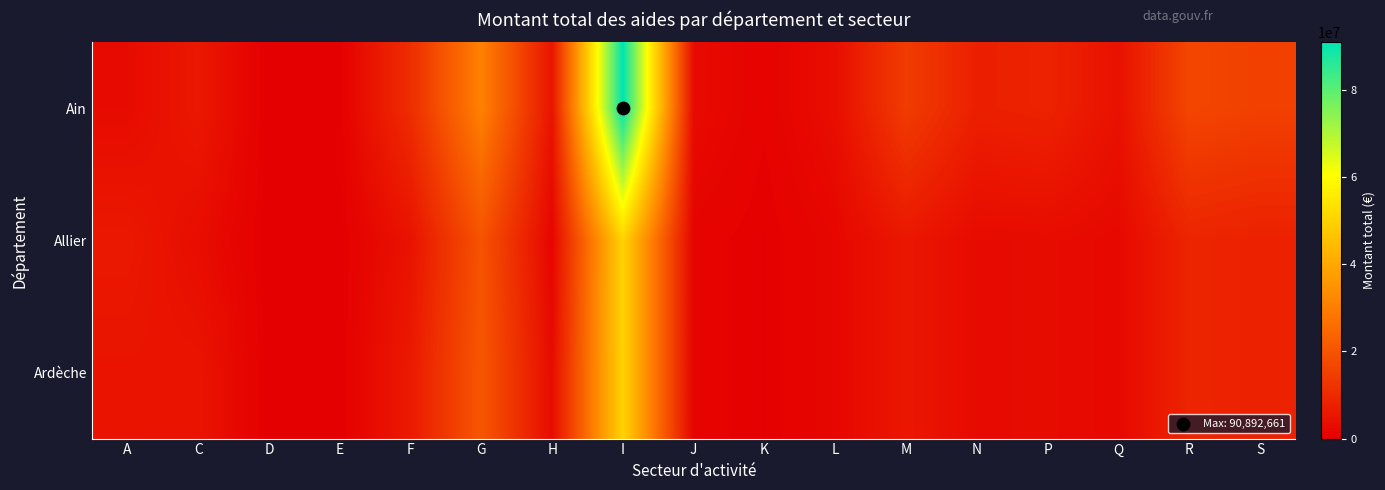

Which series has the largest total across all categories?

Ain